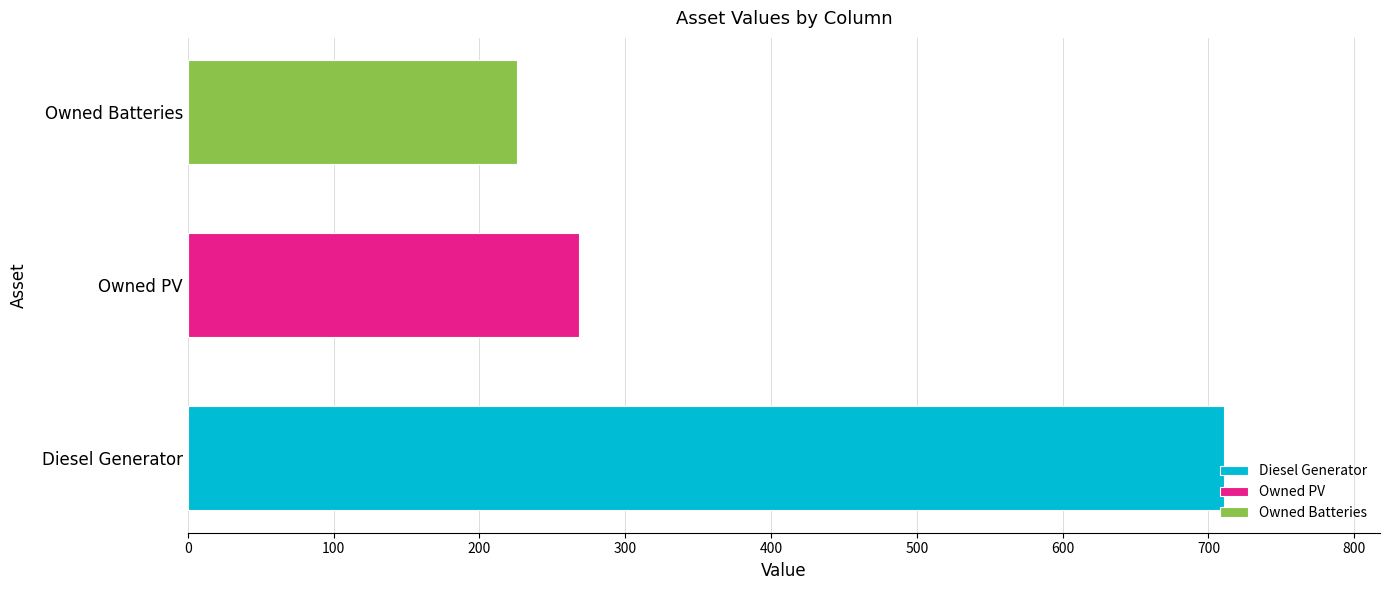

Reading bottom to top, extract all data points from this chart.

Diesel Generator=711	Owned PV=268	Owned Batteries=226